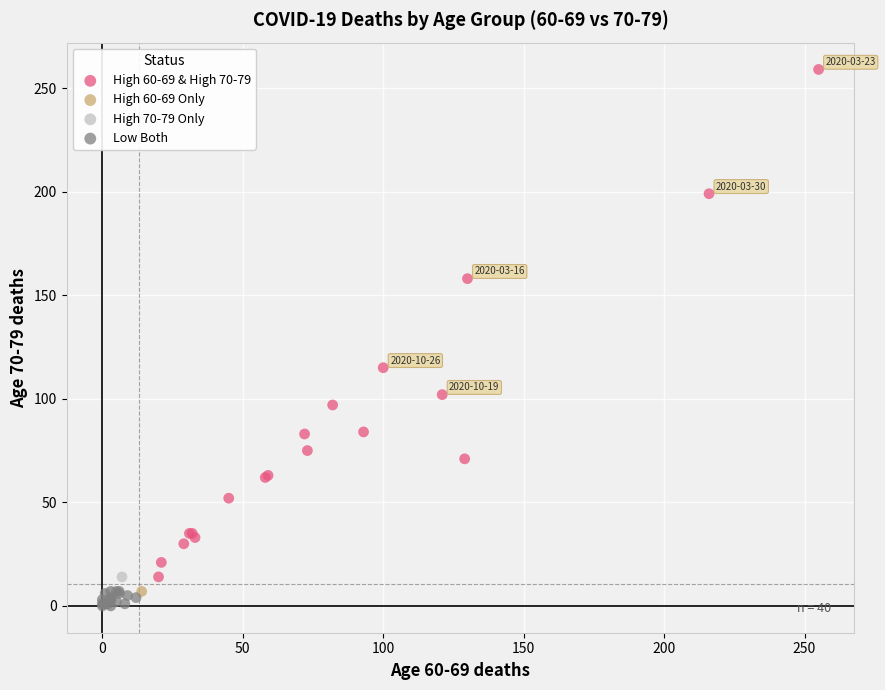

What are all the series names shown in the legend?

High 60-69 & High 70-79, High 60-69 Only, High 70-79 Only, Low Both